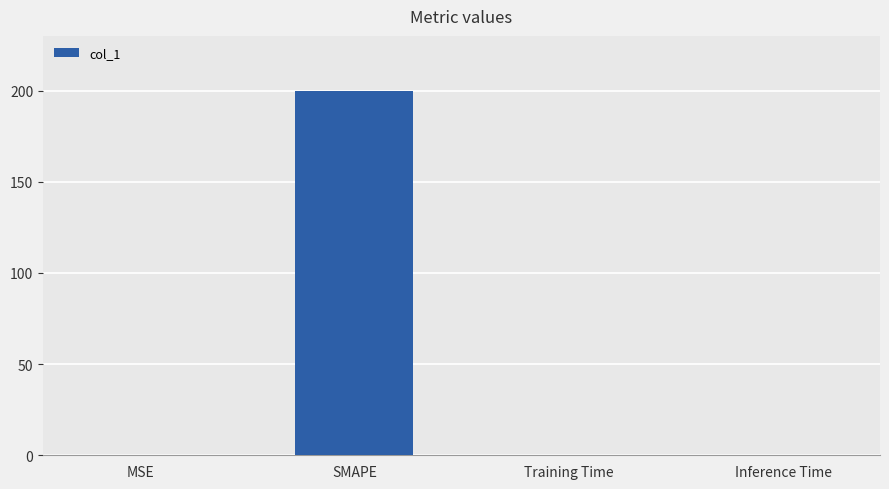

What value does the data have at SMAPE?

200.0